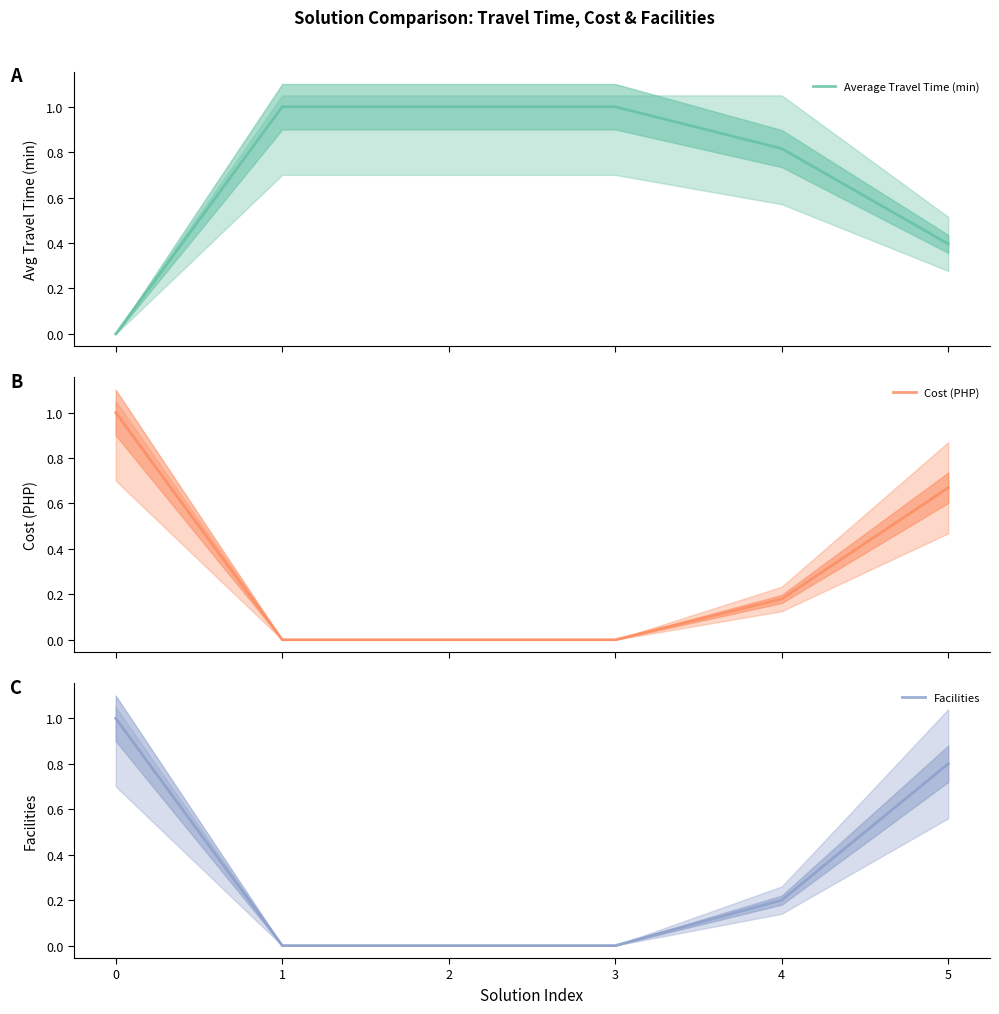

Where is Facilities nearest to the value 0?

1